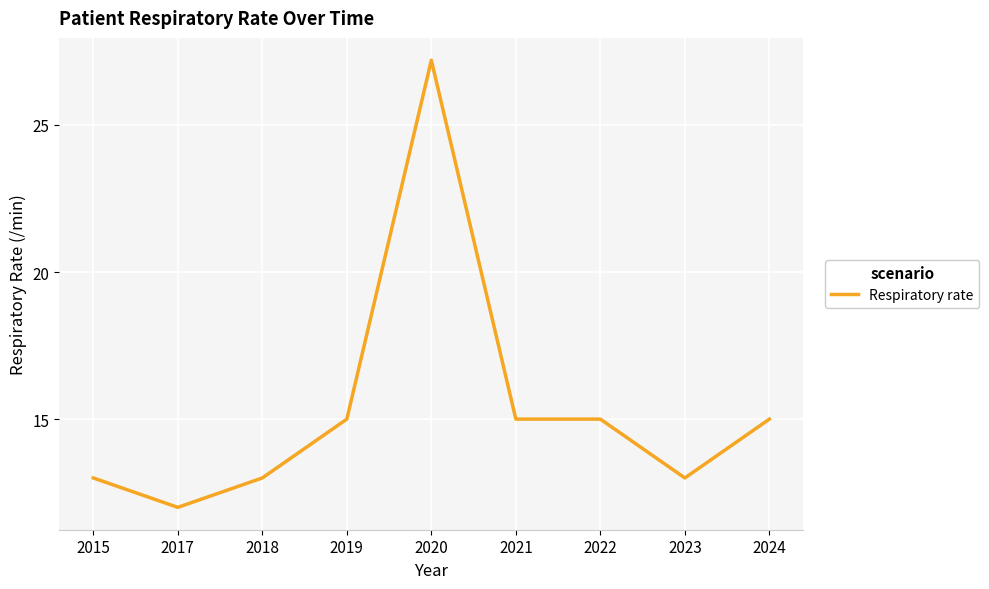

Which label corresponds to the smallest value in the chart?

2017